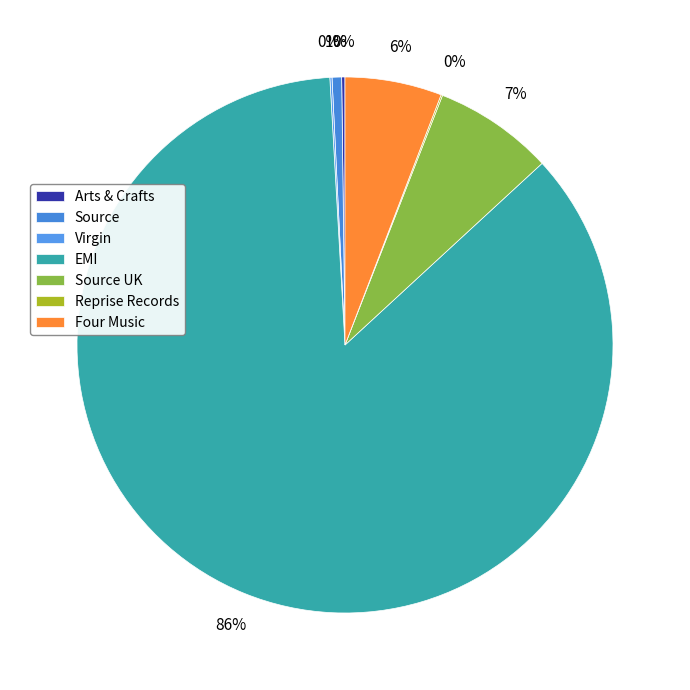

Between Virgin and EMI, which is larger?

EMI